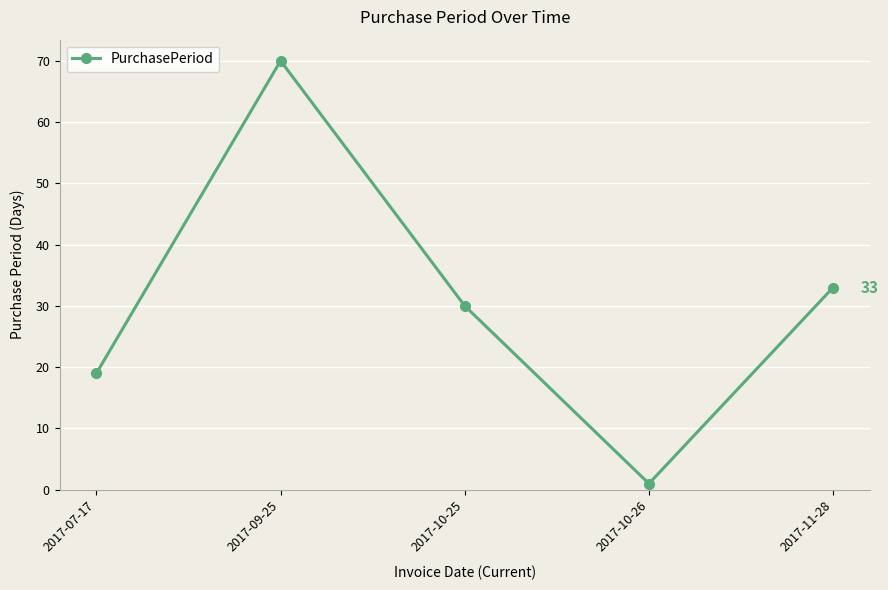

Reading left to right, extract all data points from this chart.

19	70	30	1	33